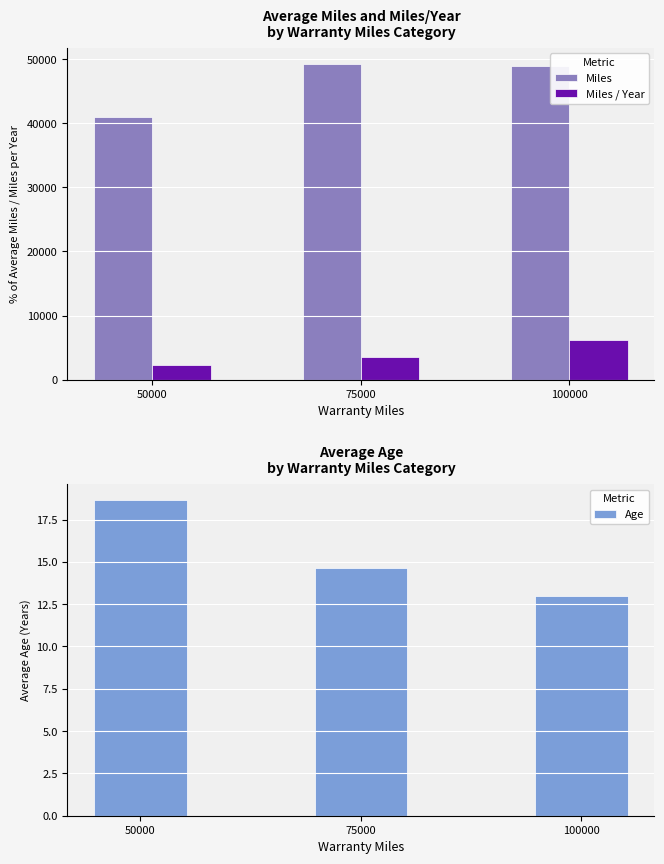

Reading left to right, transcribe all the data shown in this chart.

Miles: 40953.5	49317.5	48963.2
Miles / Year: 2290.2	3524.4	6197.8
Age: 18.7	14.6	13.0